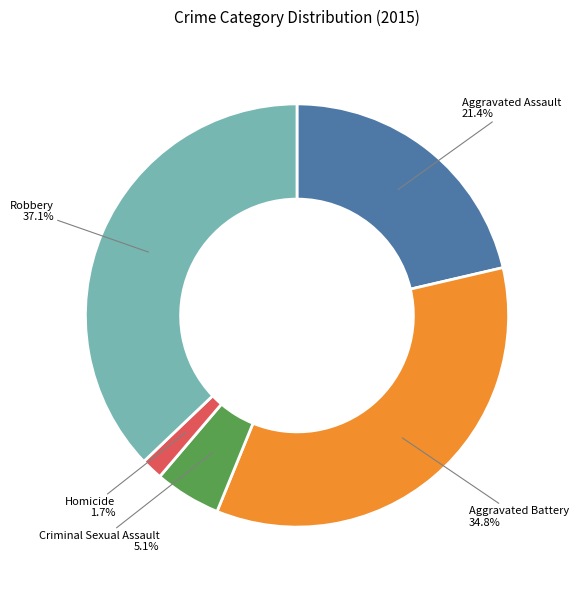

Between Aggravated Assault and Criminal Sexual Assault, which is larger?

Aggravated Assault